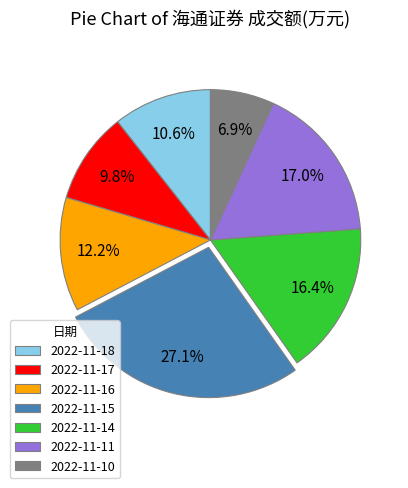

Which category has the biggest portion of the pie?

2022-11-15